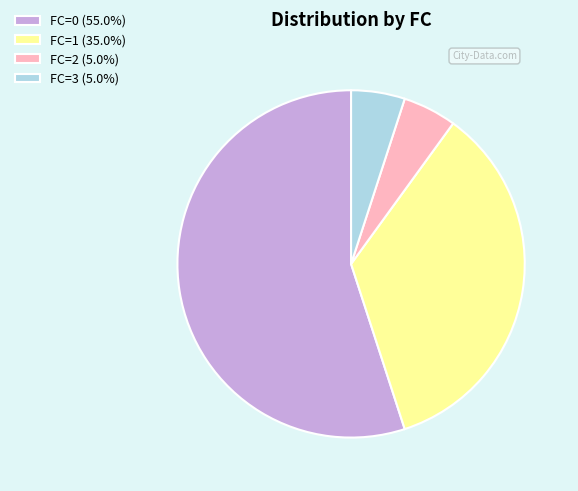

What is the ratio of the value at FC=3 to the value at FC=1?

0.1